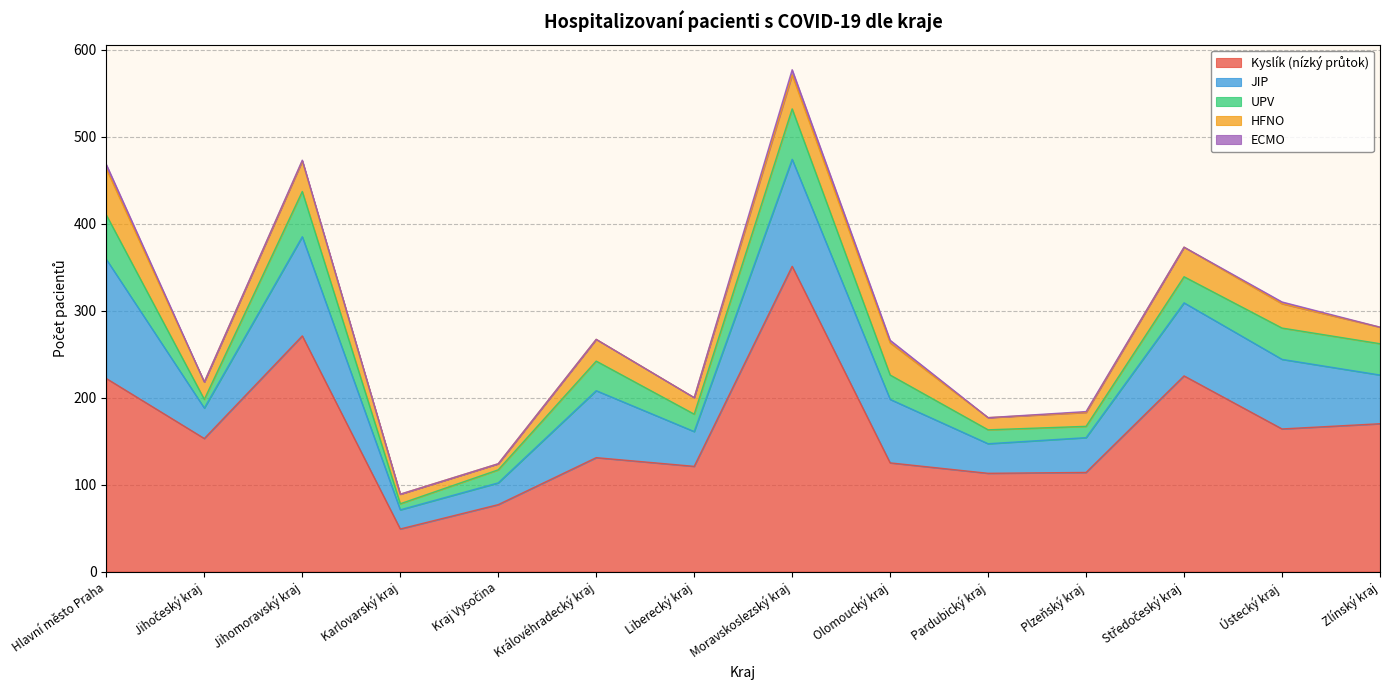

At which category does ECMO reach its first local peak?

Jihomoravský kraj